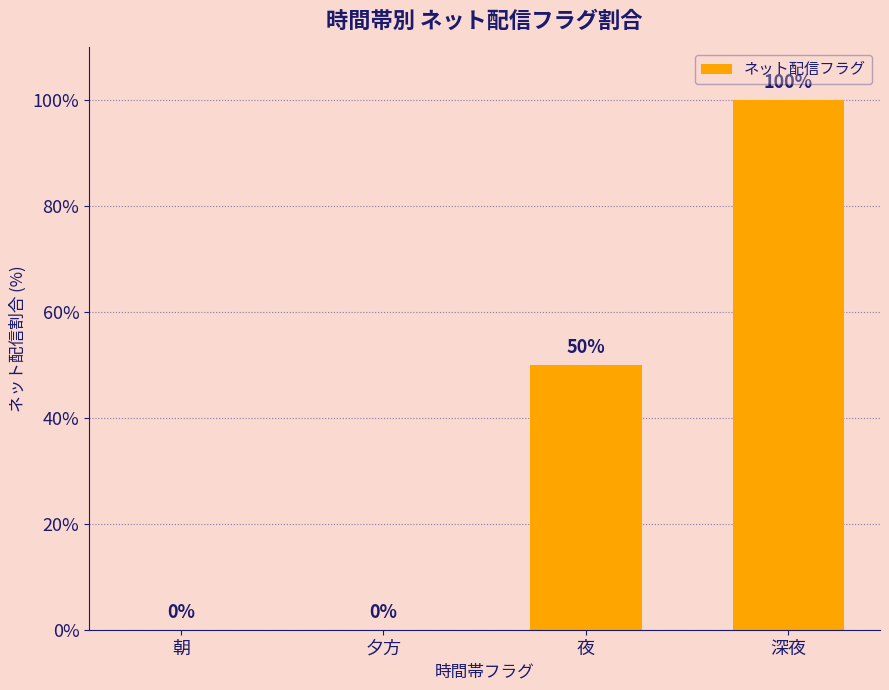

Which category has the highest value across all series?

深夜